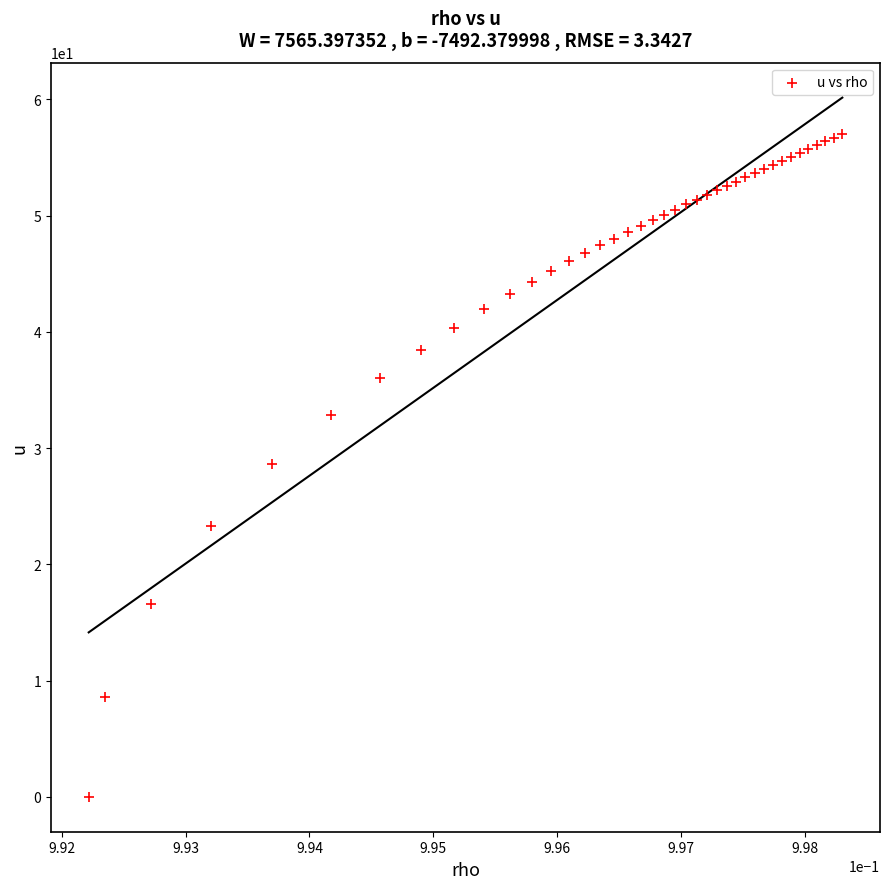

What is the range of Y values (max minus min)?

57.0